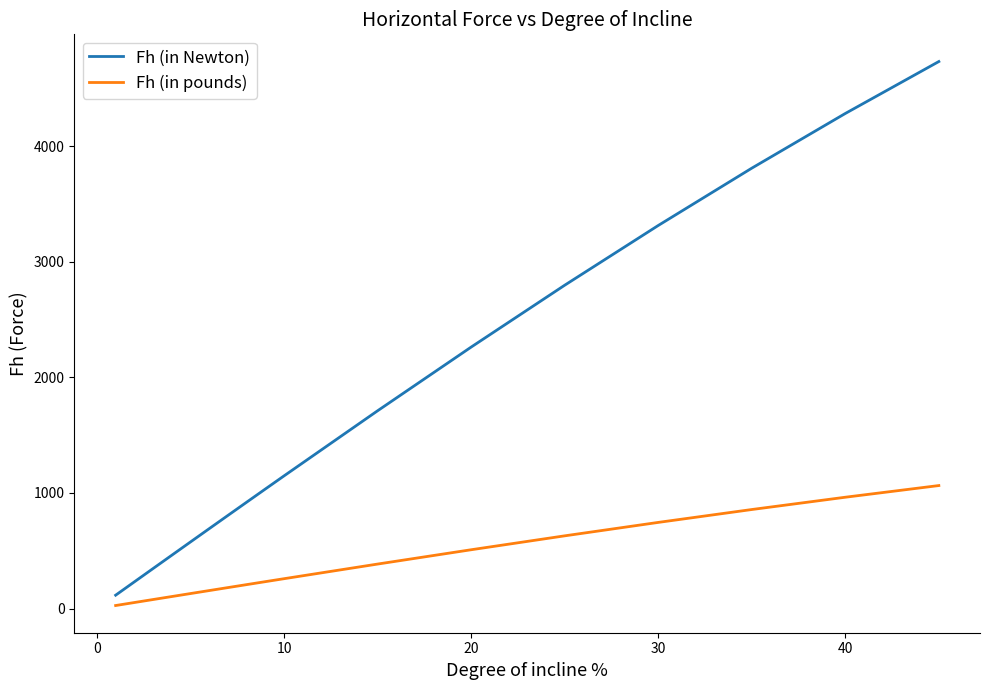

List the series in order of their overall mean, lowest first.

Fh (in pounds), Fh (in Newton)